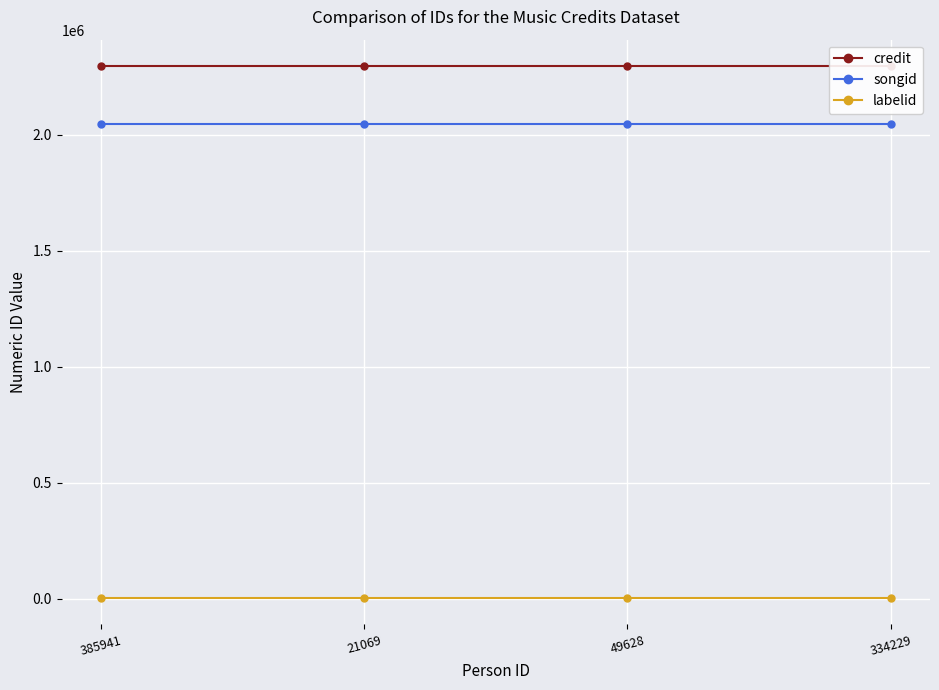

Reading left to right, what are all the values shown in this chart?

credit: 2296119	2296119	2296119	2296119
songid: 2046973	2046973	2046973	2046973
labelid: 3562	3562	3562	3562